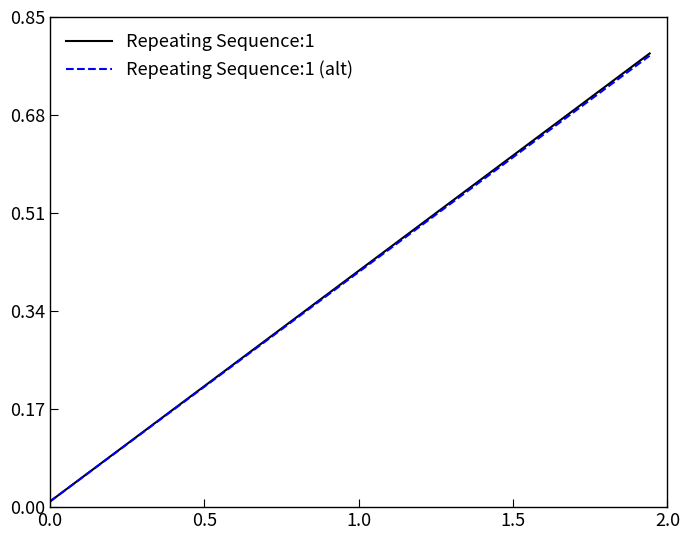

Which series has the largest range (max minus min)?

Repeating Sequence:1